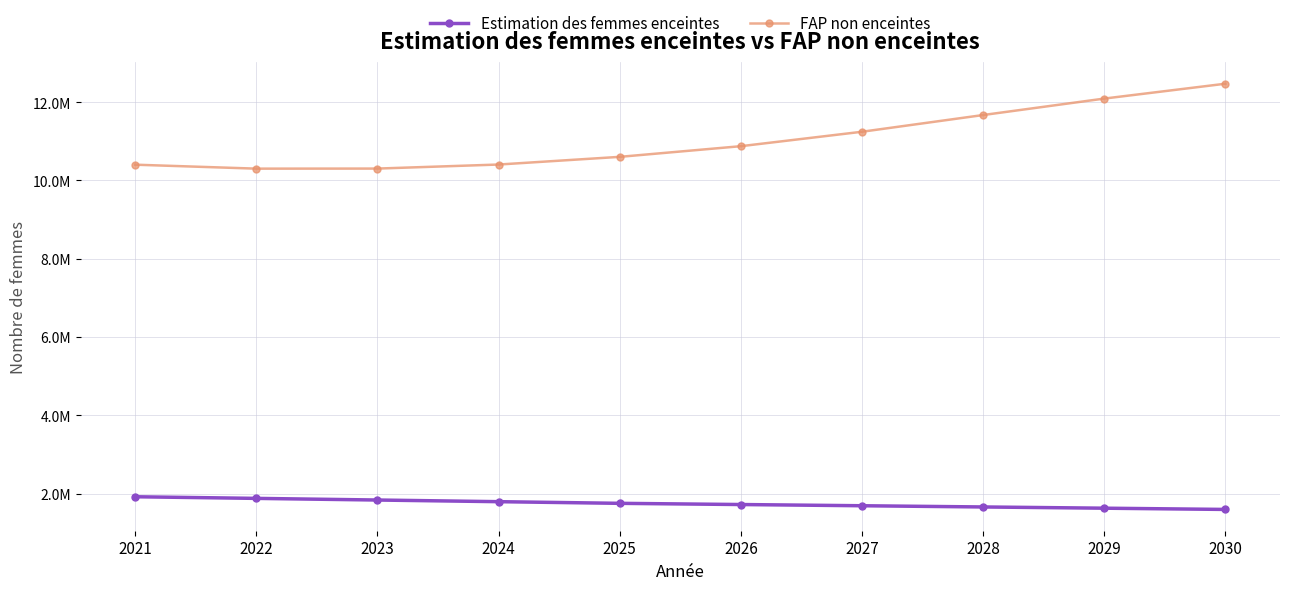

True or false: FAP non enceintes has a value of 10403423.1 at 2021.

True